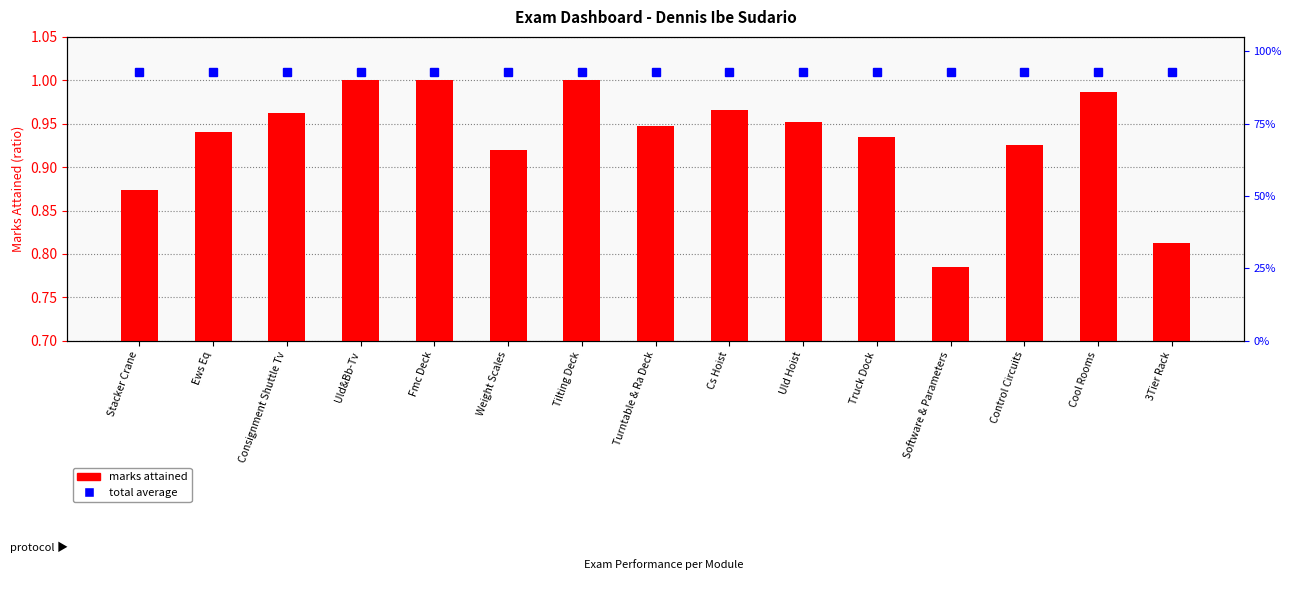

At which category does the chart reach its peak across all series?

Uld&Bb-Tv